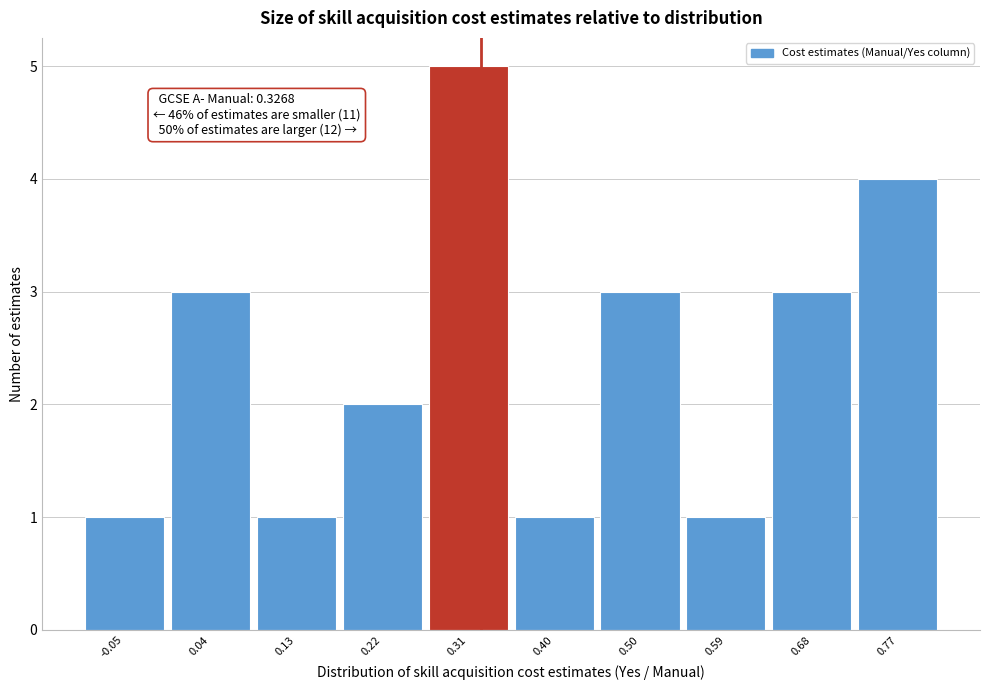

Over which range of the x-axis is the bar tallest?

0.27 to 0.36